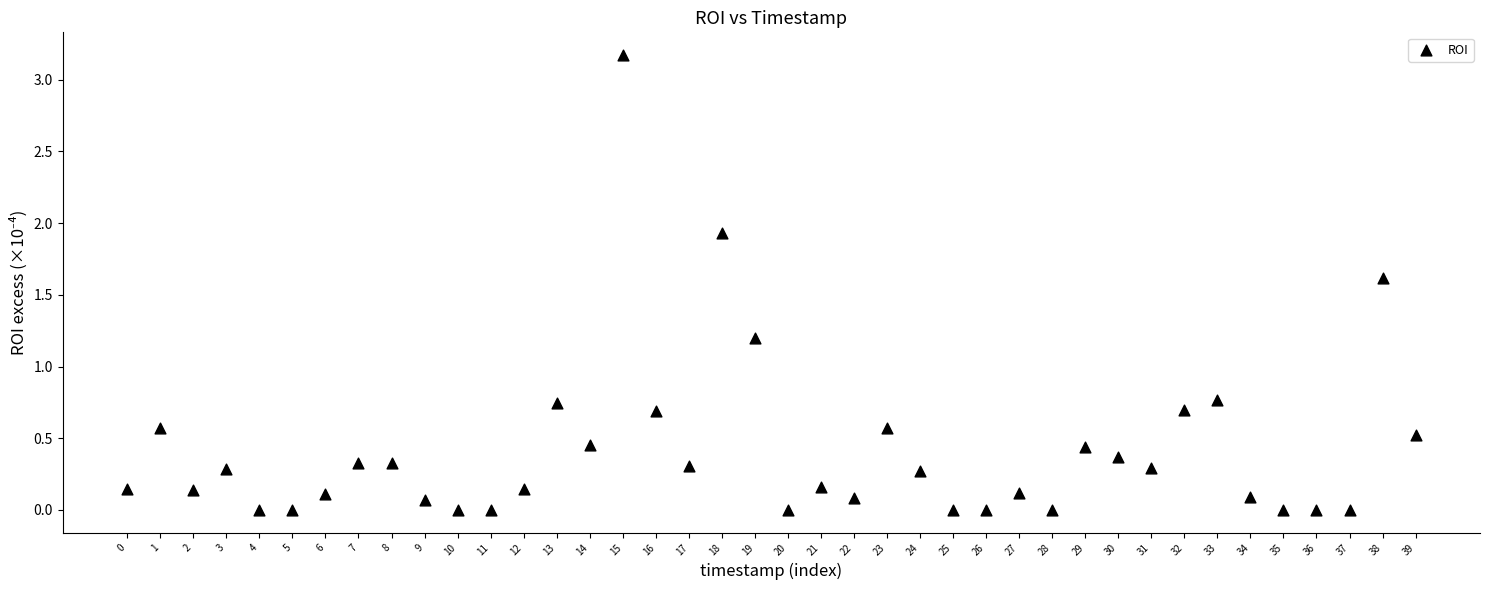

What Y value in the scatter plot is closest to 1?

1.2